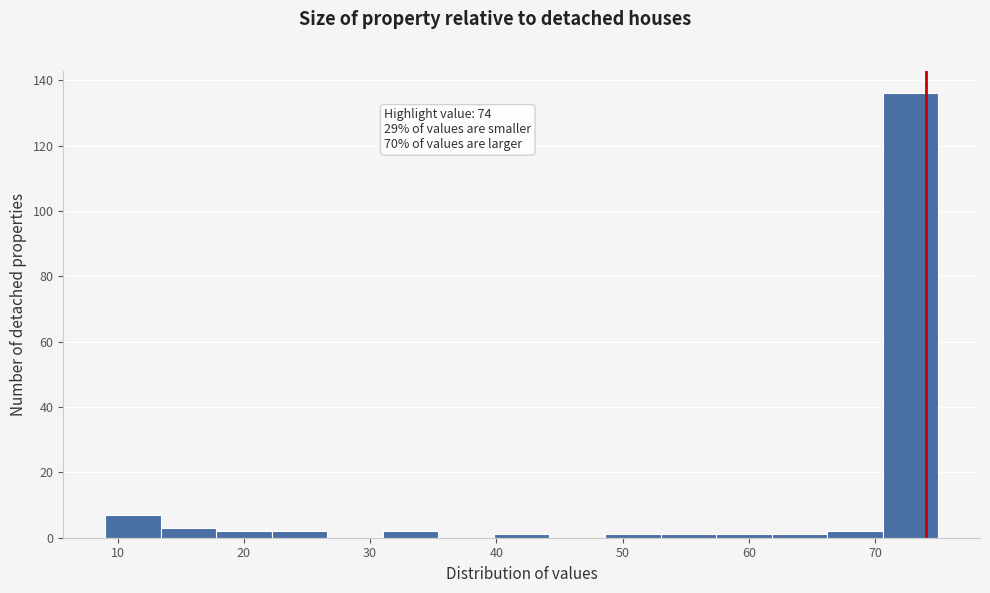

Which range on the x-axis has the tallest bar?

70.6 to 75.0